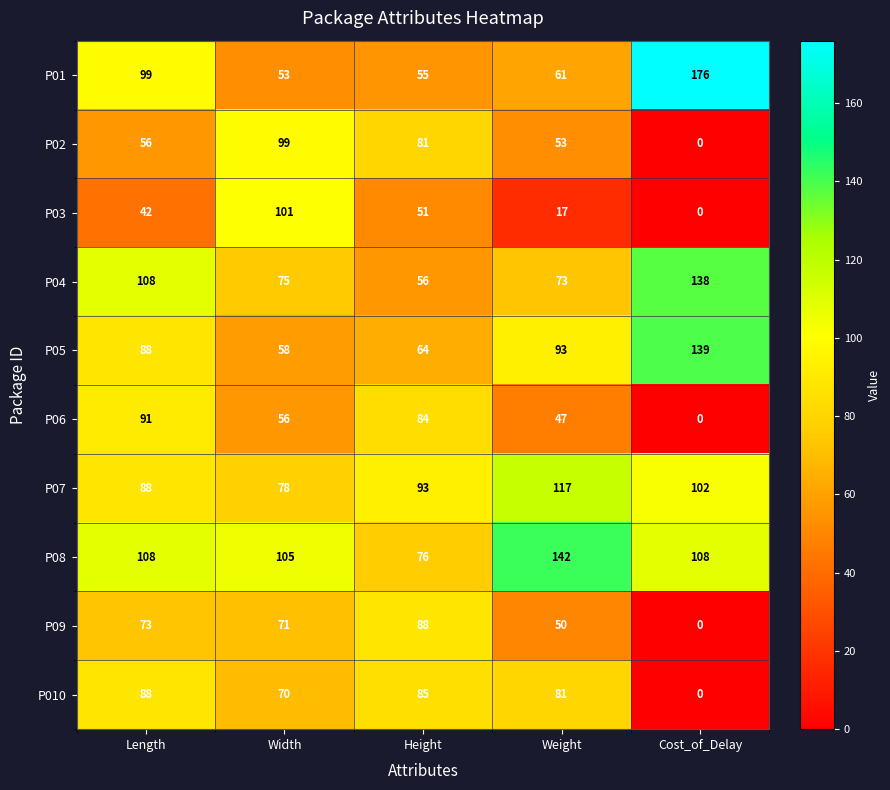

How many positive values does the P010 series have?

4